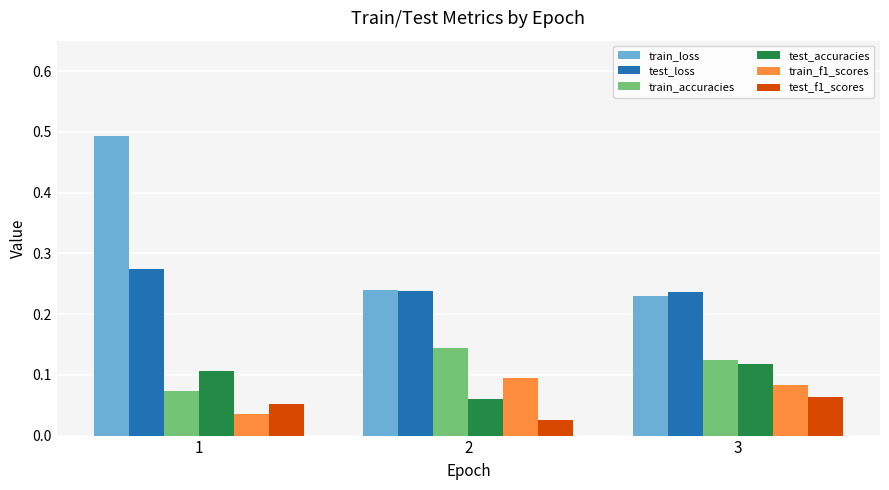

Rank the series by their maximum value, from lowest to highest.

test_f1_scores, train_f1_scores, test_accuracies, train_accuracies, test_loss, train_loss